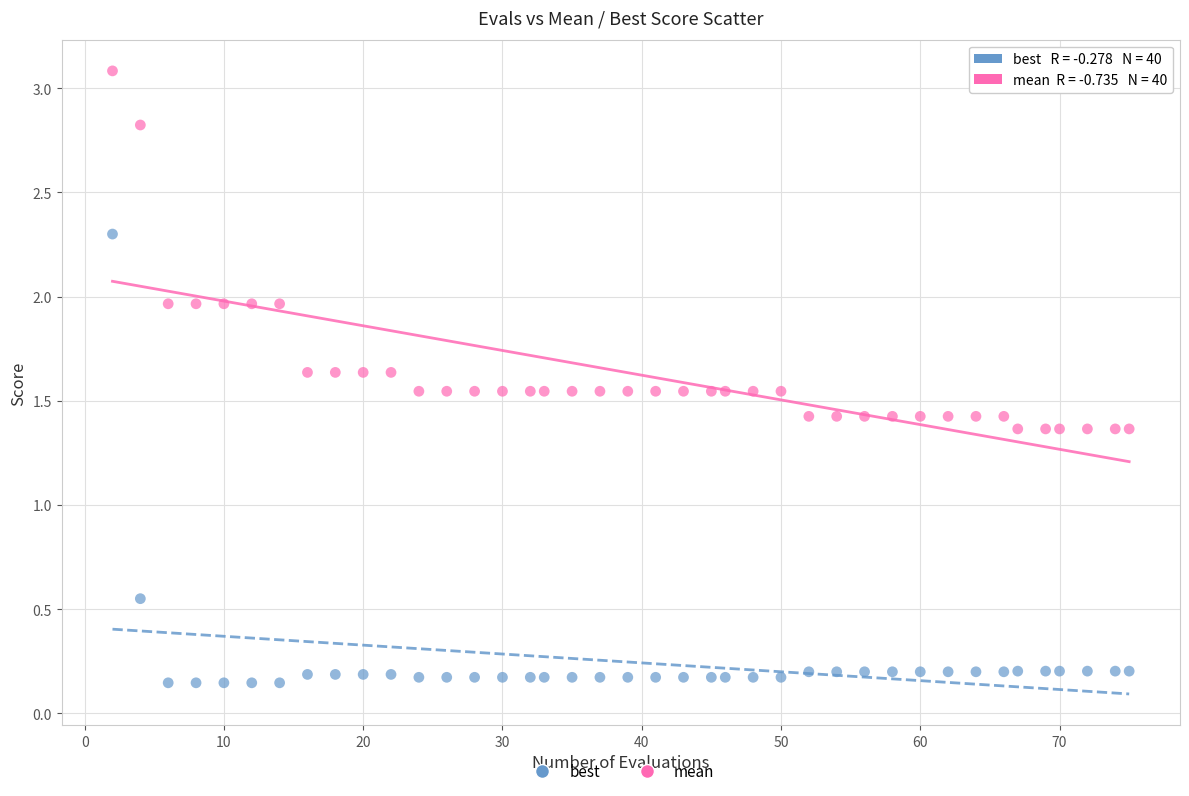

Which series has the widest spread of Y values?

best